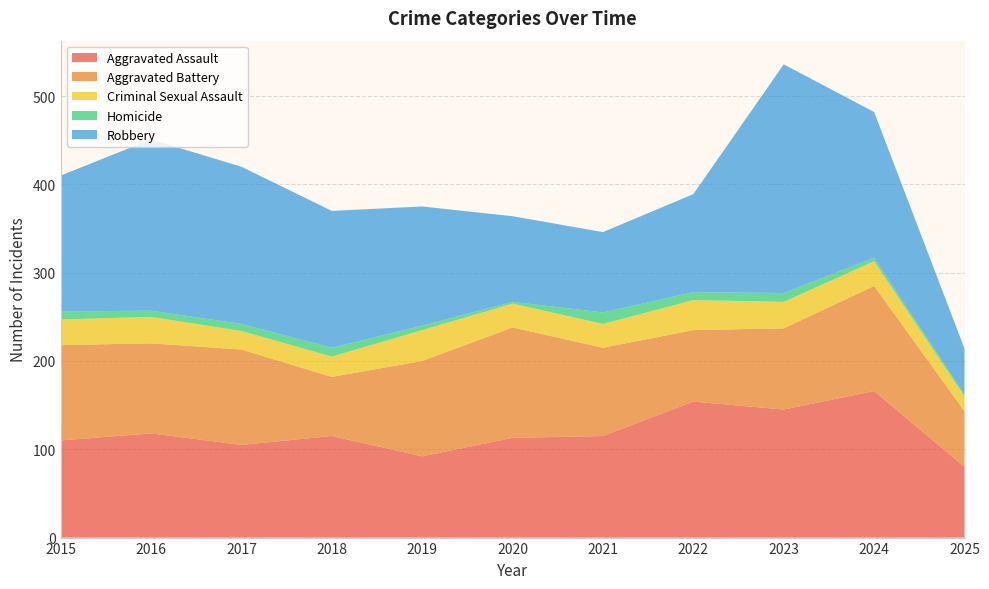

Reading left to right, transcribe all the data shown in this chart.

Aggravated Assault: 2015=110	2016=118	2017=105	2018=115	2019=92	2020=113	2021=115	2022=154	2023=145	2024=166	2025=80
Aggravated Battery: 2015=108	2016=102	2017=108	2018=67	2019=108	2020=125	2021=100	2022=81	2023=92	2024=119	2025=63
Criminal Sexual Assault: 2015=29	2016=30	2017=21	2018=23	2019=35	2020=27	2021=27	2022=34	2023=30	2024=28	2025=17
Homicide: 2015=9	2016=7	2017=8	2018=10	2019=5	2020=2	2021=13	2022=9	2023=10	2024=4	2025=2
Robbery: 2015=154	2016=194	2017=178	2018=155	2019=135	2020=97	2021=91	2022=111	2023=259	2024=165	2025=52